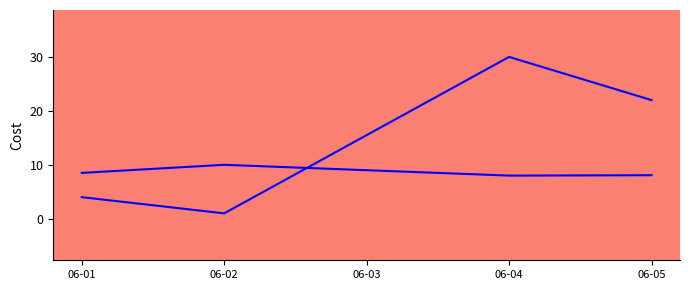

The CONTEO_CLIENTES_line series shows 7.0 at 06-01. True or false?

False